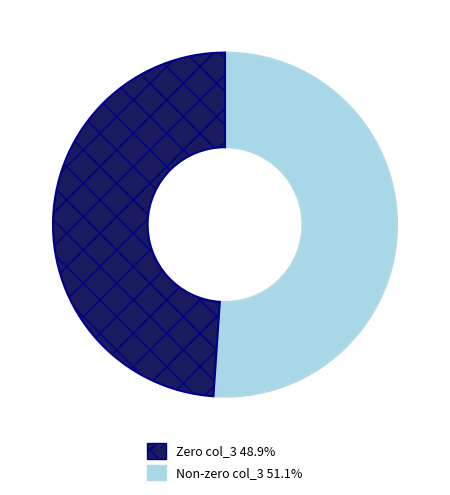

Is there any slice that represents more than half of the pie?

Yes